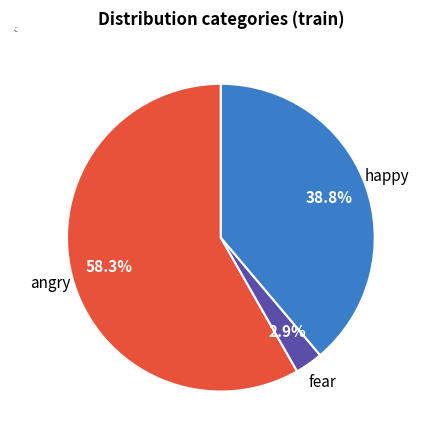

Which category has the smallest portion of the pie?

fear